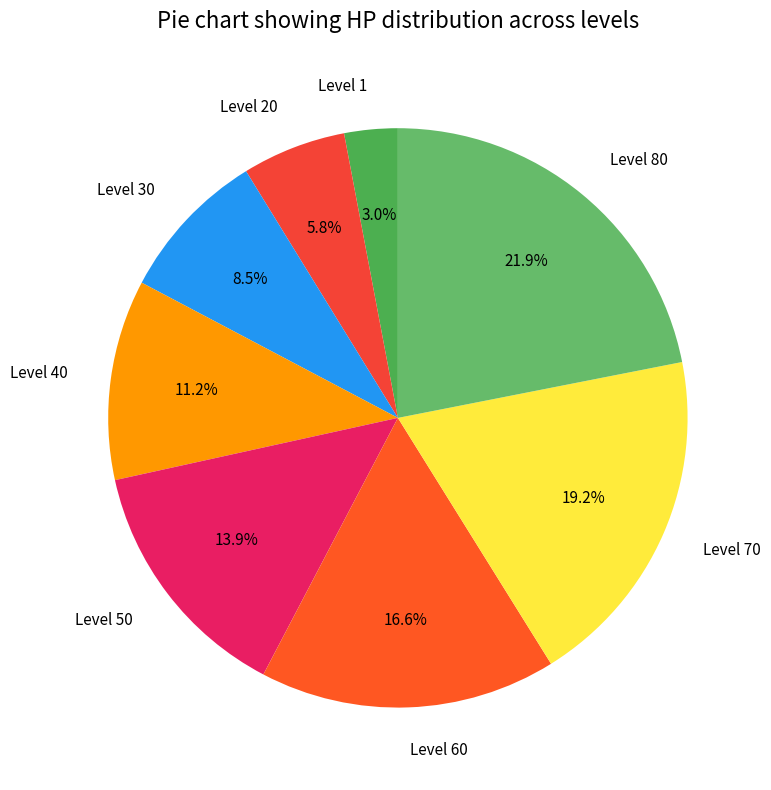

Which slice is the largest?

Level 80